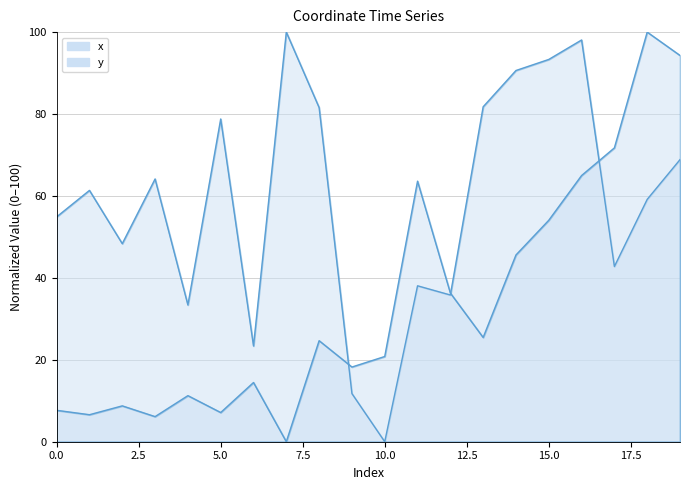

Which category has the lowest value across all series?

10